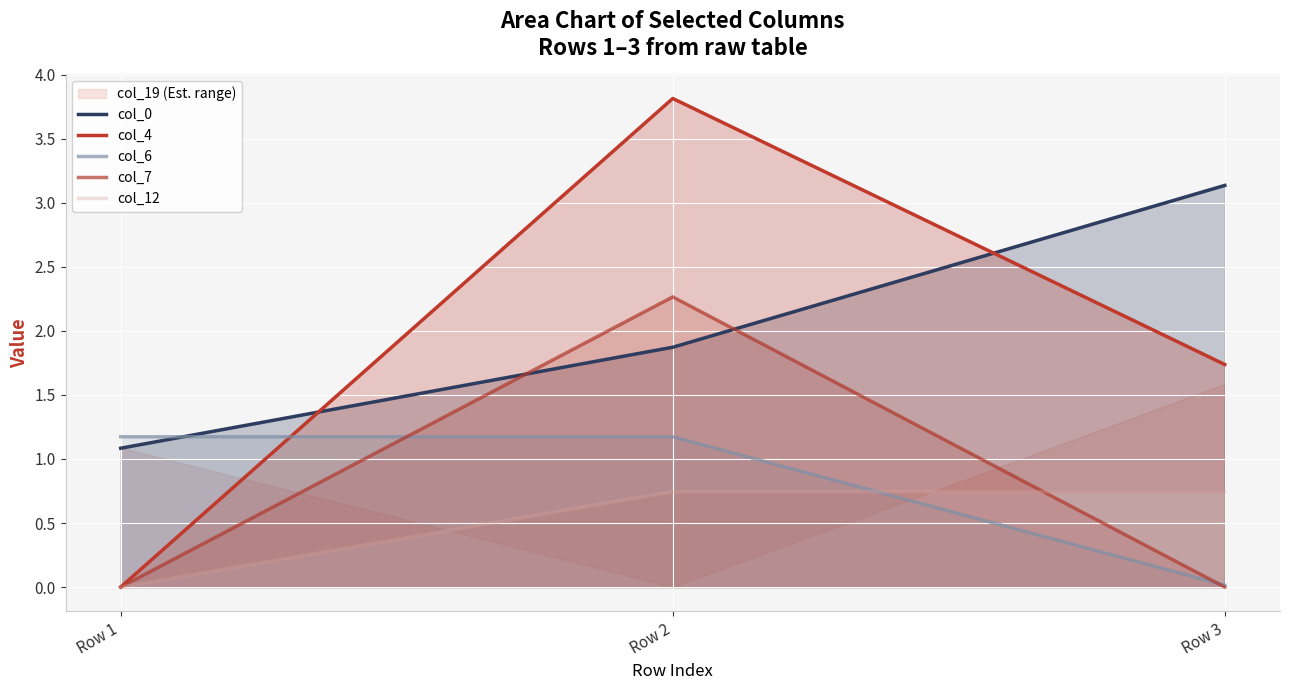

What are all the series names shown in the legend?

col_0, col_4, col_6, col_7, col_12